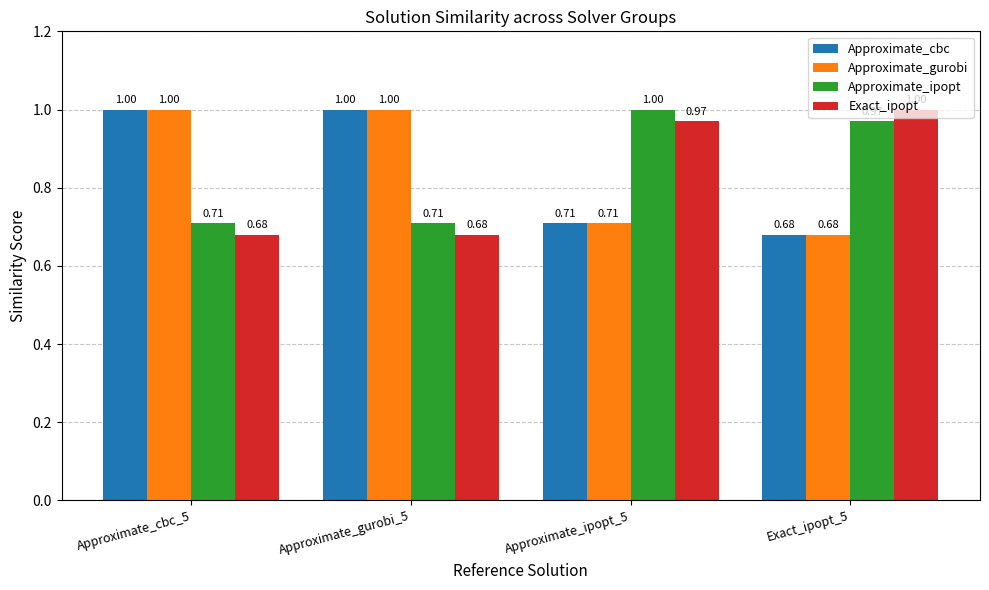

What position from the left is Approximate_gurobi_5?

2